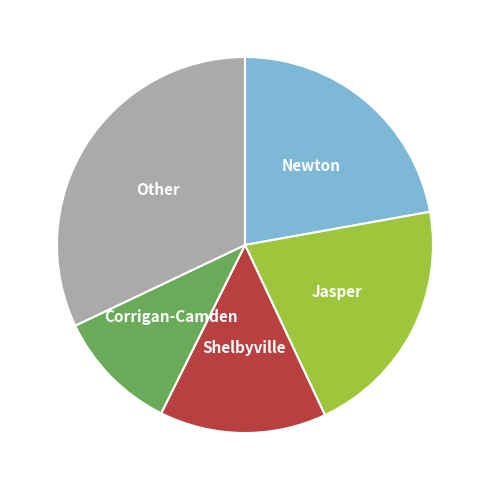

Do Other and Jasper together represent more than half of the pie?

Yes